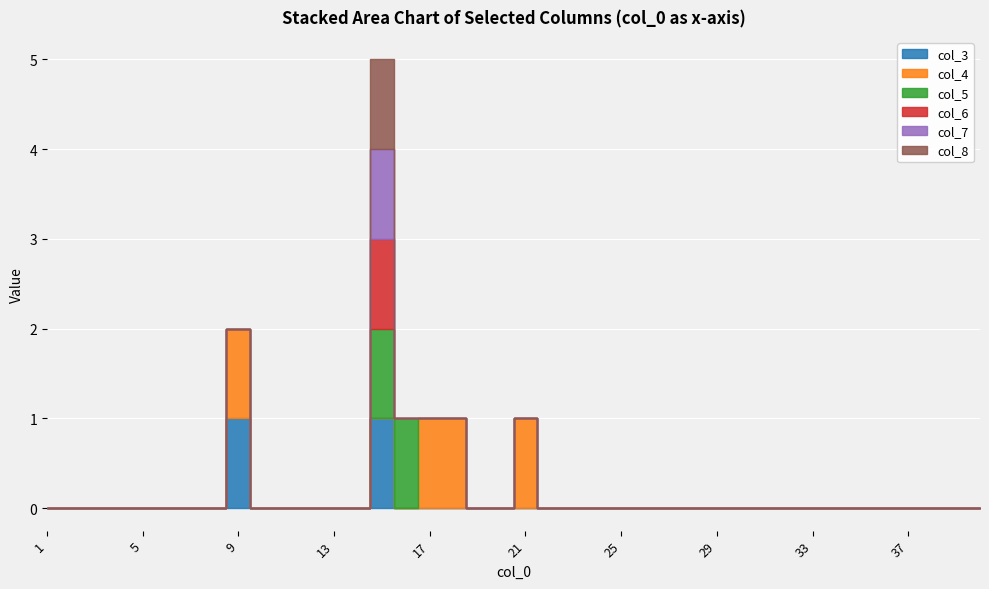

Which series has the widest spread of values?

col_3